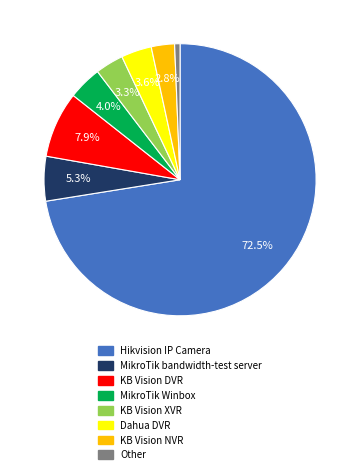

To the nearest percent, what portion does MikroTik bandwidth-test server represent?

5%